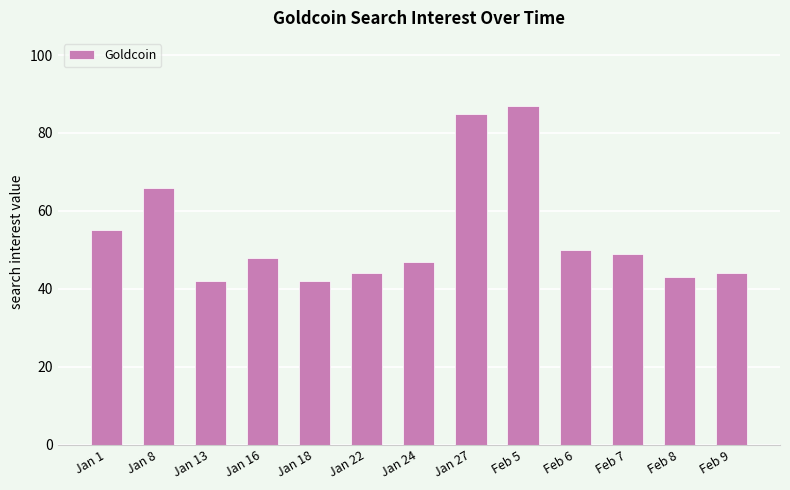

Does the chart contain stacked bars?

No